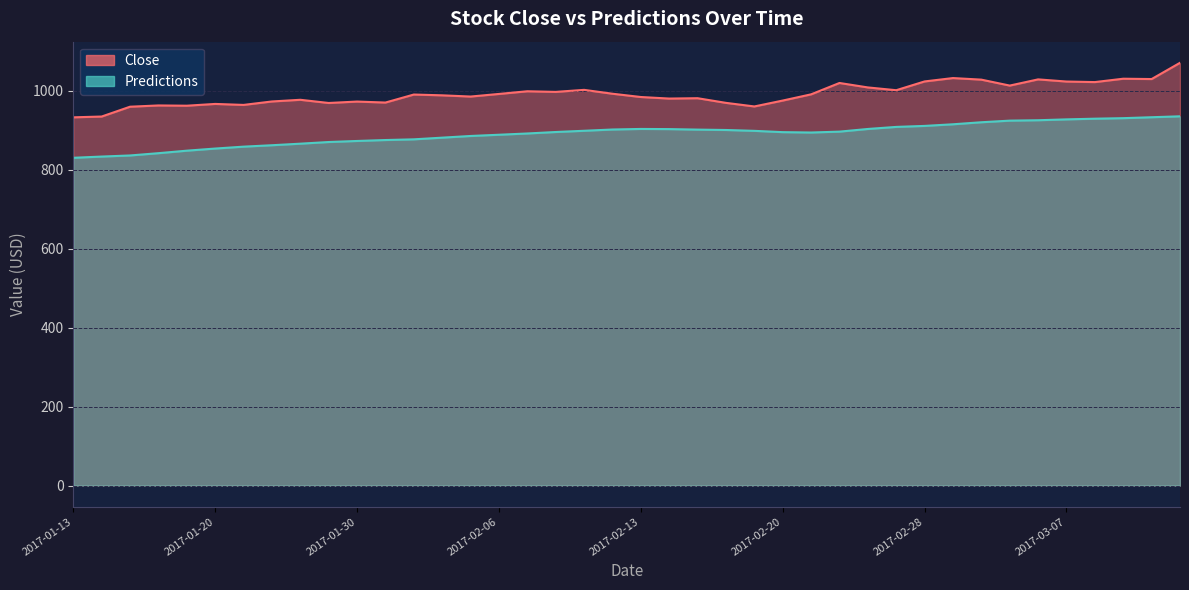

Which series has the widest spread of values?

Close